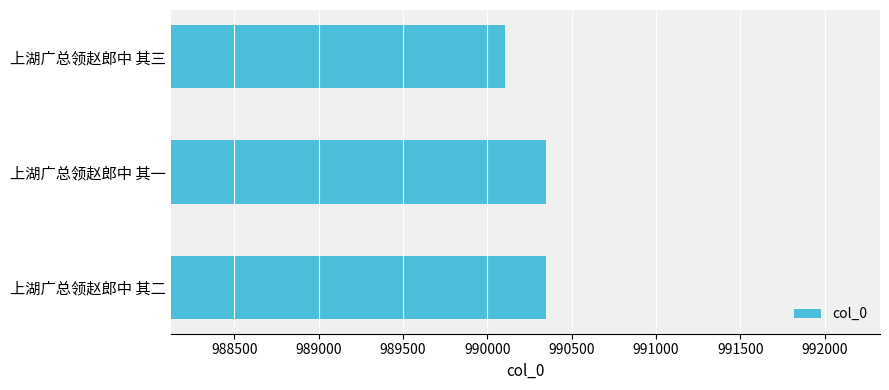

What is the greatest value displayed?

990348